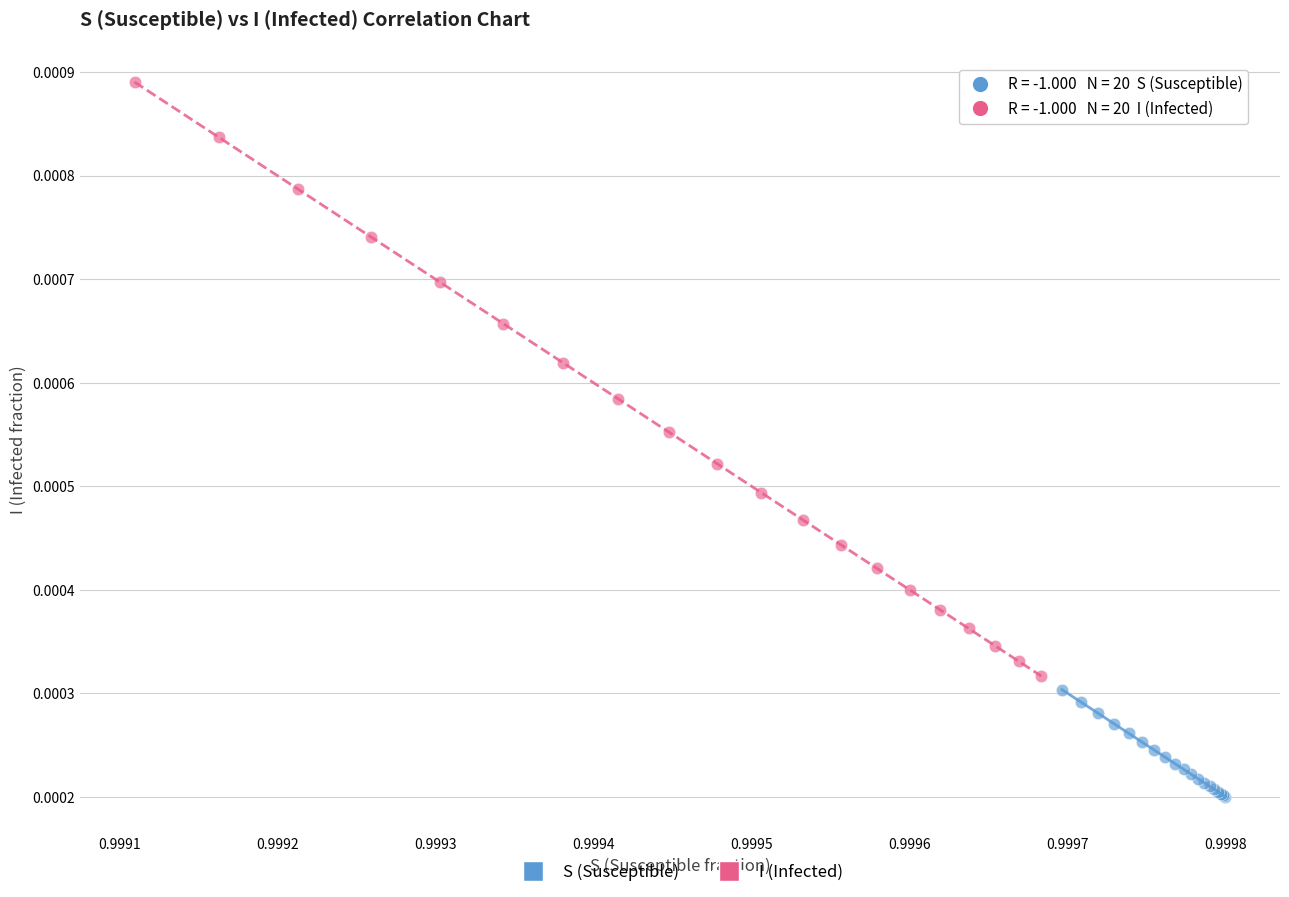

Which series has the widest spread of Y values?

I (Infected)